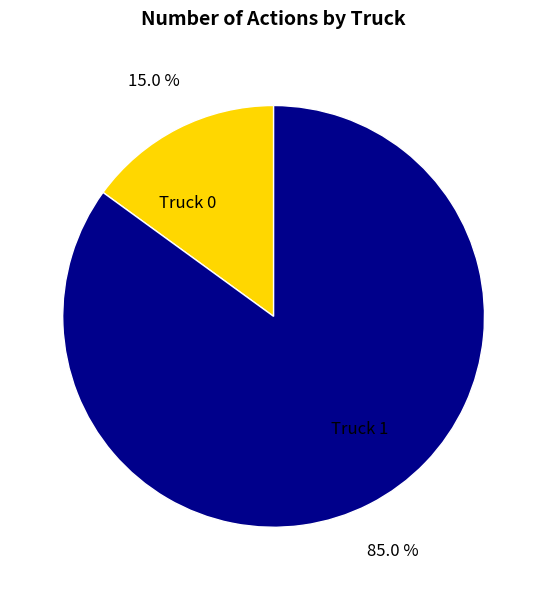

Rank the categories by value from lowest to highest.

Truck 0, Truck 1